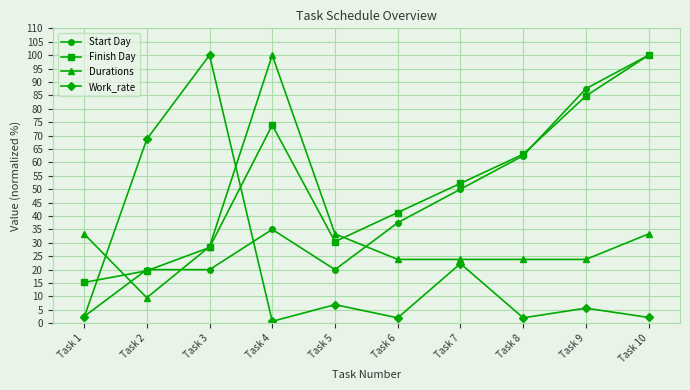

The value of Finish Day at Task 4 is 46.8. True or false?

False